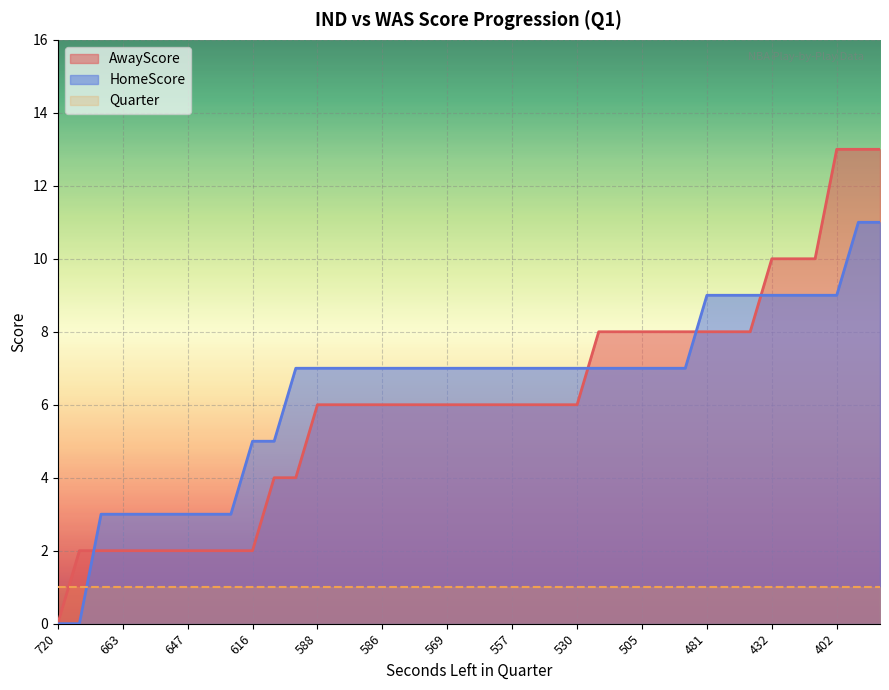

List the series in order of their peak value, lowest first.

Quarter, HomeScore, AwayScore